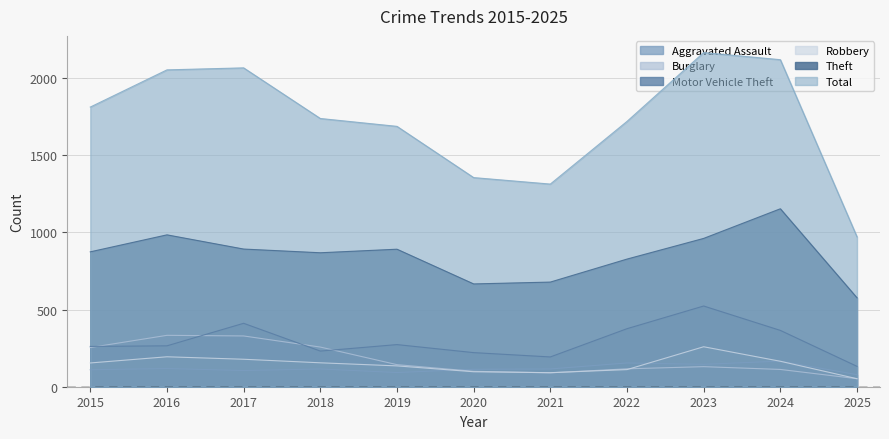

What is the difference between the maximum and minimum values in the Burglary series?

281